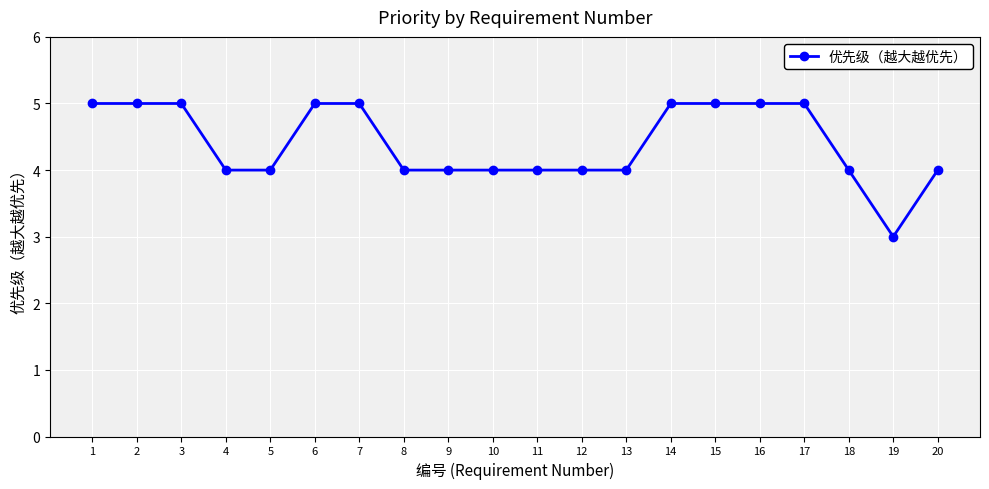

What is the ratio of the value at 12 to the value at 11?

1.0